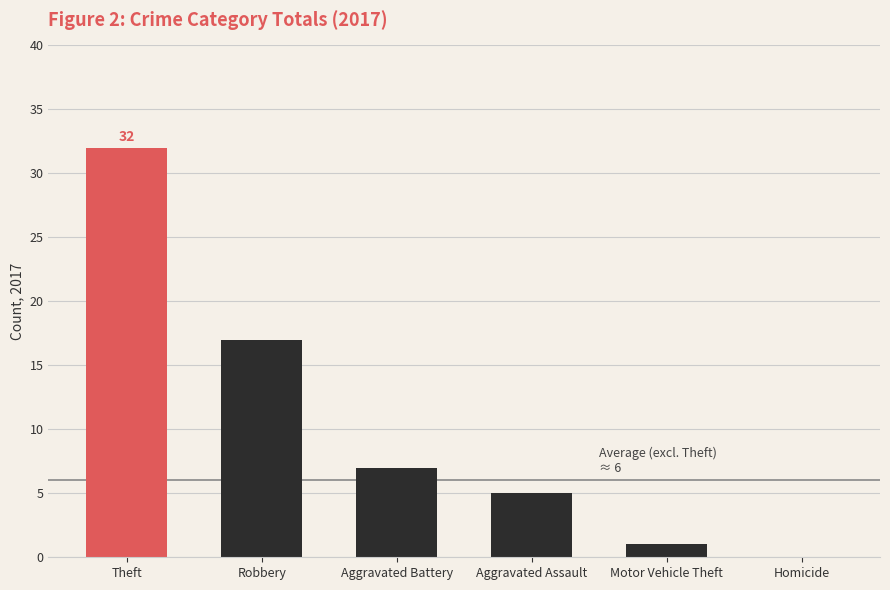

Read the value at Aggravated Battery, to the nearest 5.

5